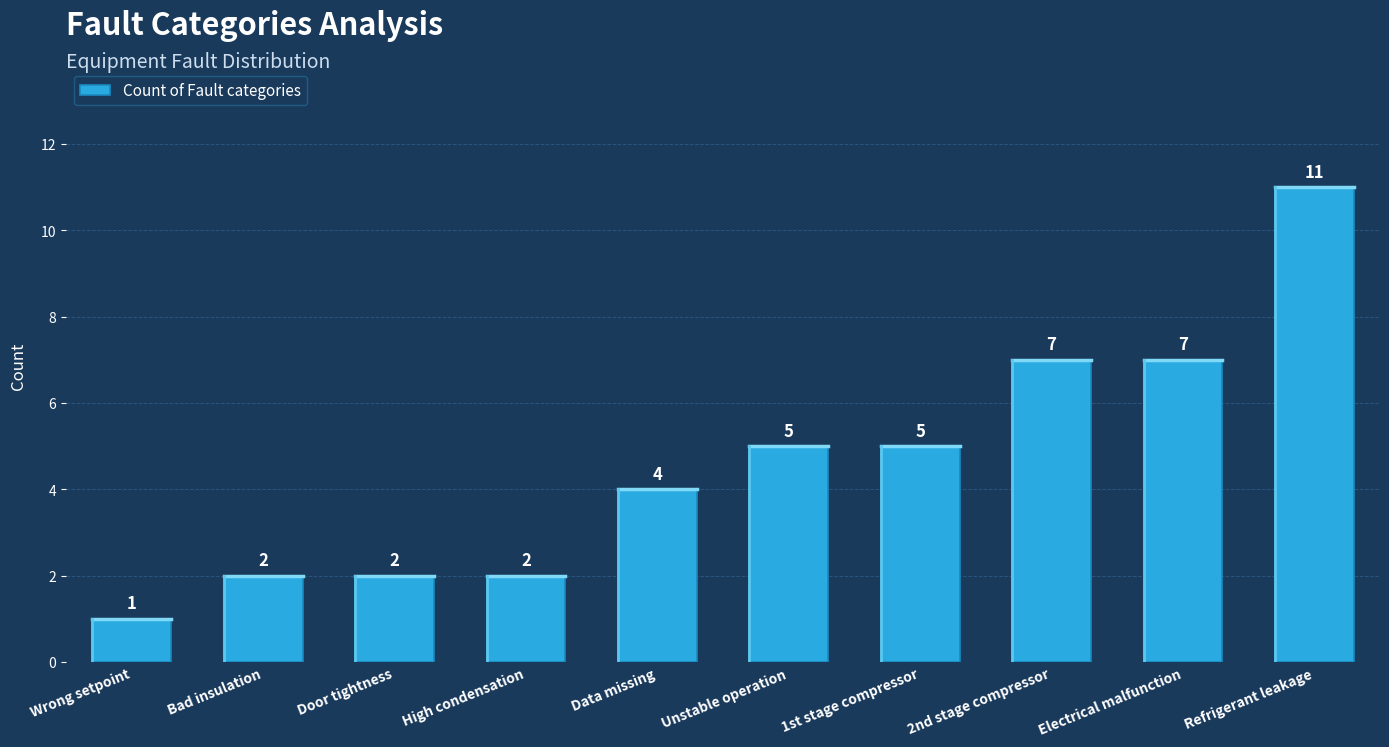

What is the value of the 9th bar from the left?

7